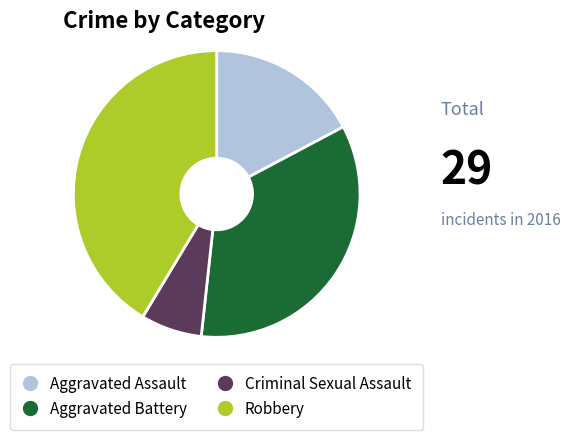

True or false: Aggravated Battery accounts for 45% of the total.

False